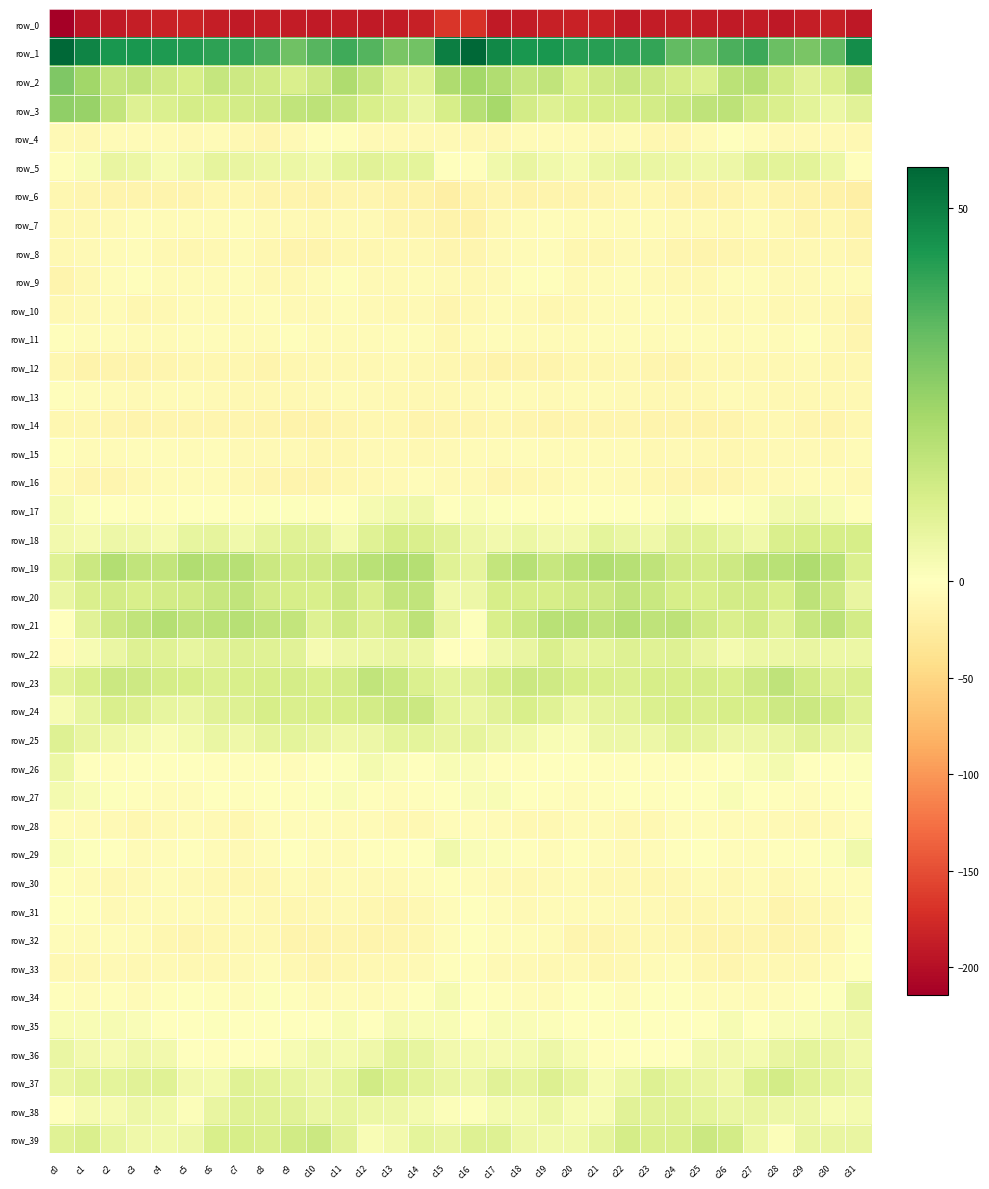

Which series has the largest total across all categories?

row_1